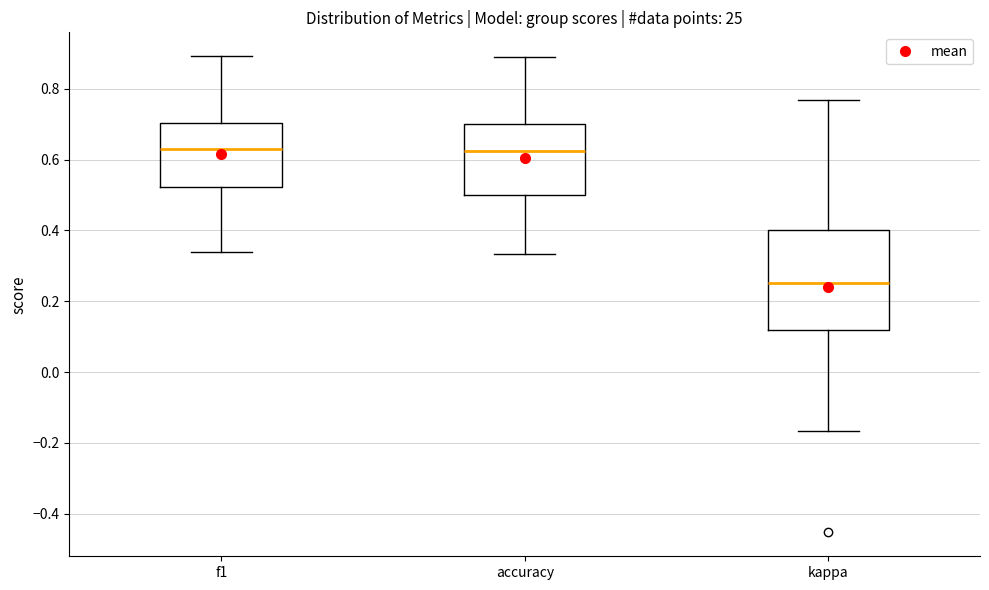

Which box is the tallest, from its lower edge to its upper edge?

kappa